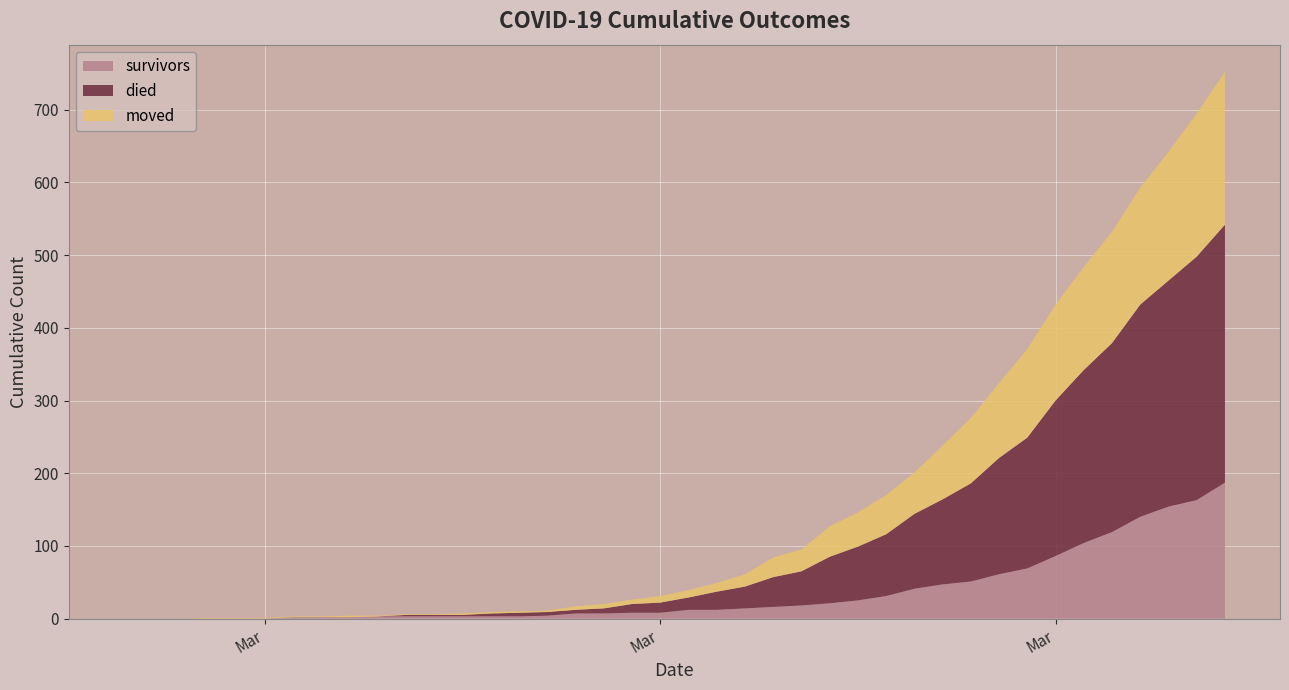

Reading left to right, extract all data points from this chart.

survivors: 2020-02-27=0	2020-02-28=0	2020-02-29=0	2020-03-01=0	2020-03-02=0	2020-03-03=0	2020-03-04=2	2020-03-05=2	2020-03-06=2	2020-03-07=3	2020-03-08=3	2020-03-09=3	2020-03-10=3	2020-03-11=3	2020-03-12=3	2020-03-13=4	2020-03-14=7	2020-03-15=7	2020-03-16=8	2020-03-17=8	2020-03-18=12	2020-03-19=12	2020-03-20=14	2020-03-21=16	2020-03-22=18	2020-03-23=21	2020-03-24=25	2020-03-25=31	2020-03-26=41	2020-03-27=47	2020-03-28=51	2020-03-29=61	2020-03-30=69	2020-03-31=86	2020-04-01=104	2020-04-02=119	2020-04-03=140	2020-04-04=154	2020-04-05=163	2020-04-06=187
died: 2020-02-27=0	2020-02-28=0	2020-02-29=0	2020-03-01=0	2020-03-02=0	2020-03-03=0	2020-03-04=0	2020-03-05=0	2020-03-06=0	2020-03-07=0	2020-03-08=2	2020-03-09=2	2020-03-10=2	2020-03-11=4	2020-03-12=5	2020-03-13=5	2020-03-14=5	2020-03-15=7	2020-03-16=12	2020-03-17=14	2020-03-18=17	2020-03-19=25	2020-03-20=30	2020-03-21=41	2020-03-22=47	2020-03-23=64	2020-03-24=74	2020-03-25=85	2020-03-26=103	2020-03-27=117	2020-03-28=135	2020-03-29=160	2020-03-30=180	2020-03-31=214	2020-04-01=238	2020-04-02=260	2020-04-03=292	2020-04-04=311	2020-04-05=335	2020-04-06=355
moved: 2020-02-27=0	2020-02-28=0	2020-02-29=0	2020-03-01=1	2020-03-02=1	2020-03-03=1	2020-03-04=1	2020-03-05=1	2020-03-06=2	2020-03-07=1	2020-03-08=1	2020-03-09=1	2020-03-10=2	2020-03-11=2	2020-03-12=2	2020-03-13=2	2020-03-14=5	2020-03-15=6	2020-03-16=6	2020-03-17=9	2020-03-18=10	2020-03-19=12	2020-03-20=17	2020-03-21=27	2020-03-22=30	2020-03-23=42	2020-03-24=47	2020-03-25=54	2020-03-26=57	2020-03-27=74	2020-03-28=90	2020-03-29=103	2020-03-30=122	2020-03-31=132	2020-04-01=142	2020-04-02=153	2020-04-03=161	2020-04-04=177	2020-04-05=197	2020-04-06=210